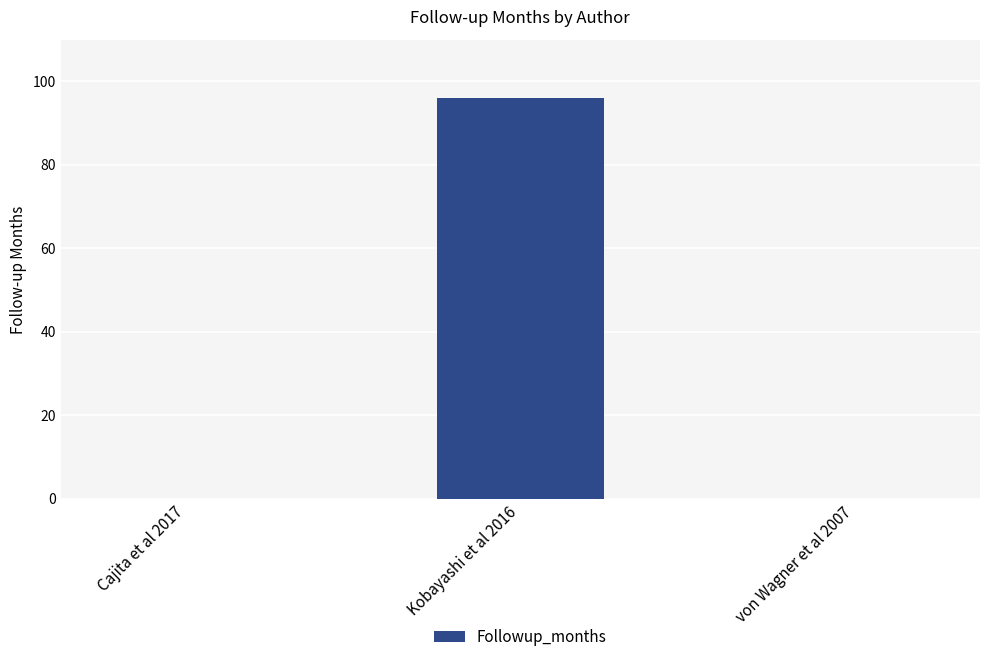

What is the sum of the values at Kobayashi et al 2016 and von Wagner et al 2007?

96